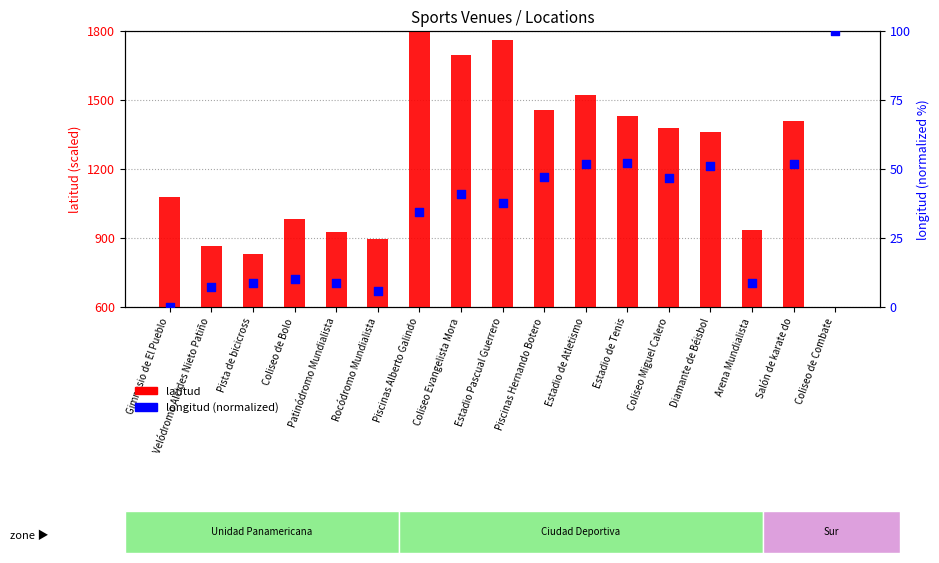

At which category is the sum across all series the highest?

Piscinas Alberto Galindo